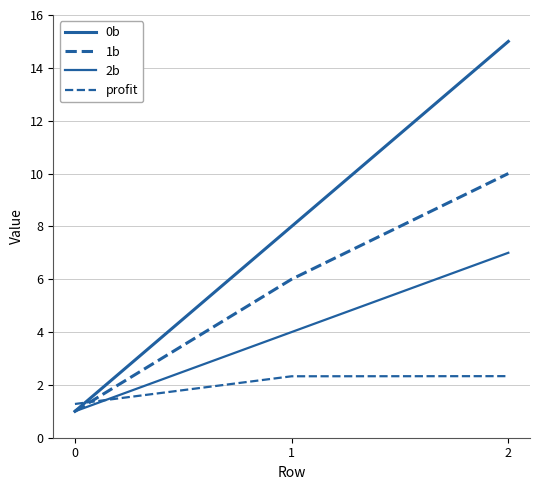

What is the difference between the maximum and minimum values in the 0b series?

14.0